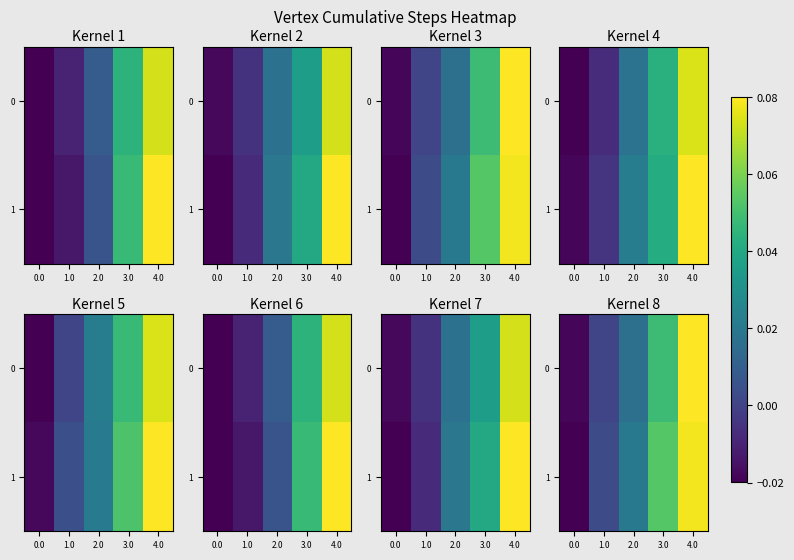

At 0.0, list the series in order from largest to smallest.

0, 1